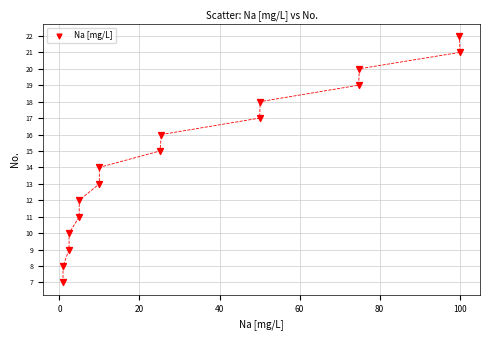

What is the range of Y values (max minus min)?

15